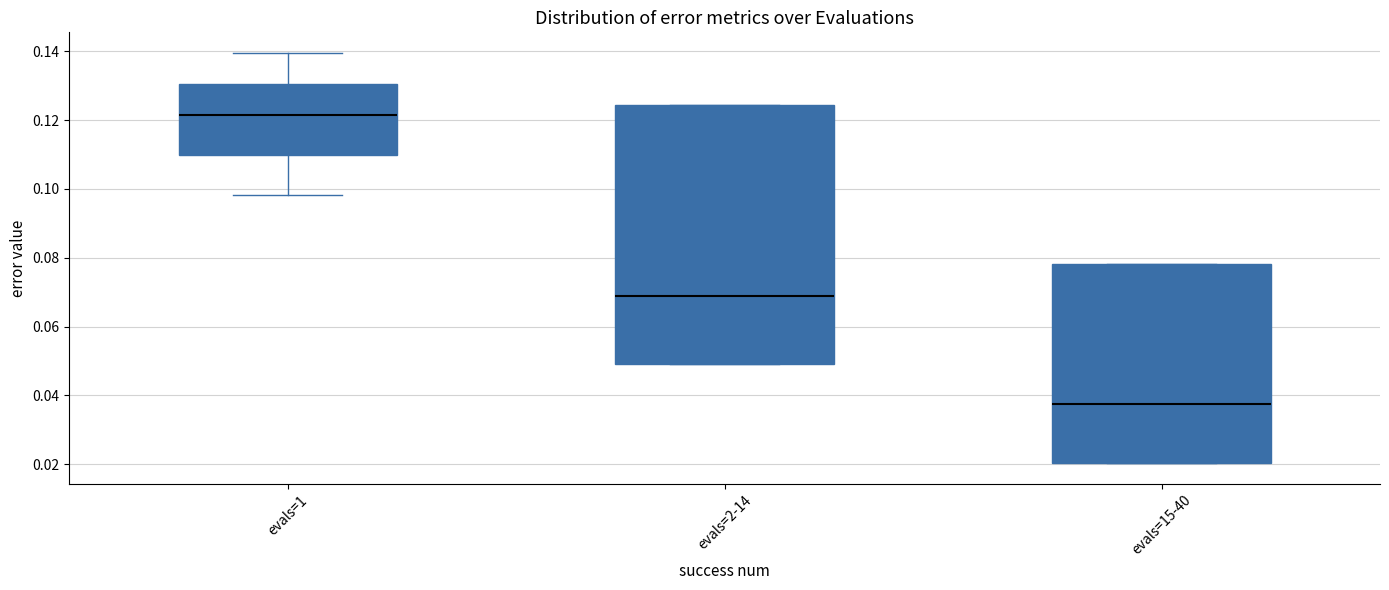

Where does the upper whisker of the box for evals=1 end on the y-axis? The values are not printed on the chart, so give them approximately, as read against the axis.

0.140